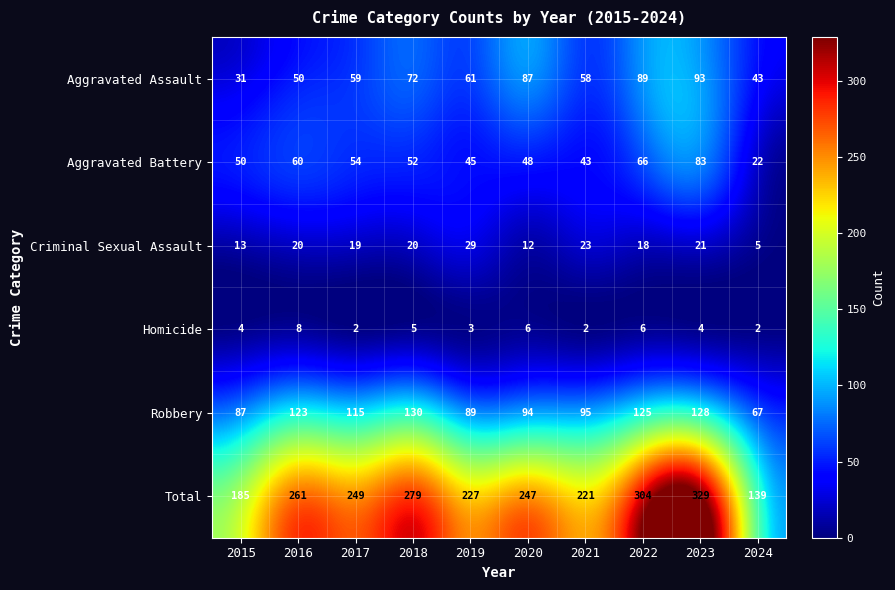

Between 2022 and 2024, which series saw the biggest shift?

Total